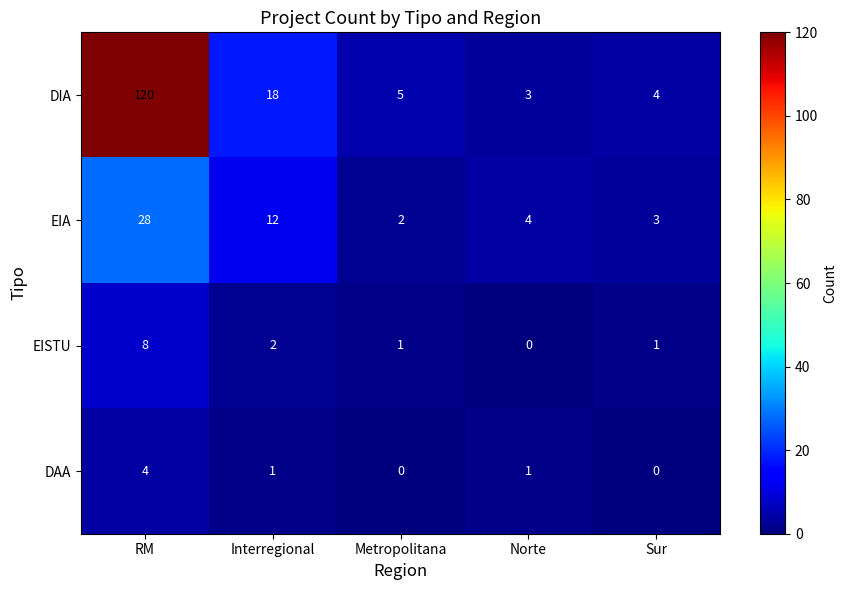

How many distinct data groups are displayed?

4